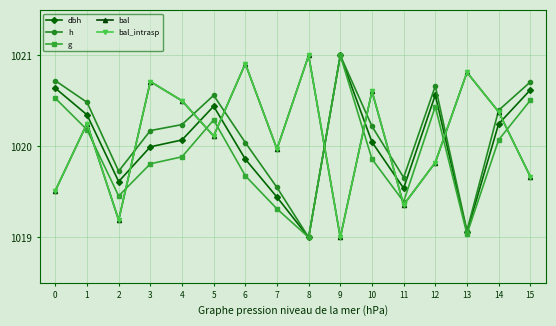

Is this an area chart (filled region under the line)?

No